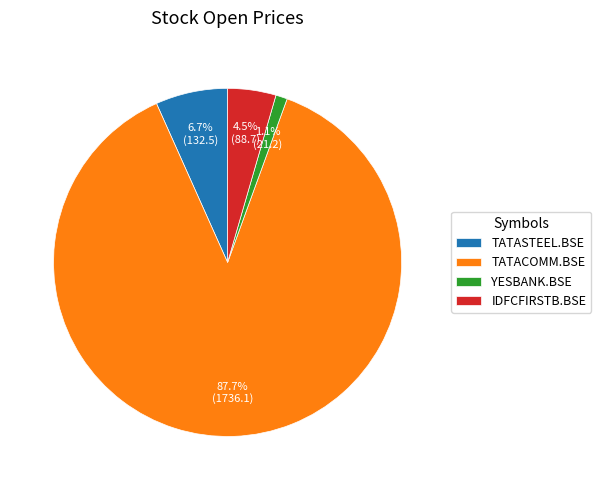

To the nearest percent, what percentage of the pie is TATASTEEL.BSE?

7%